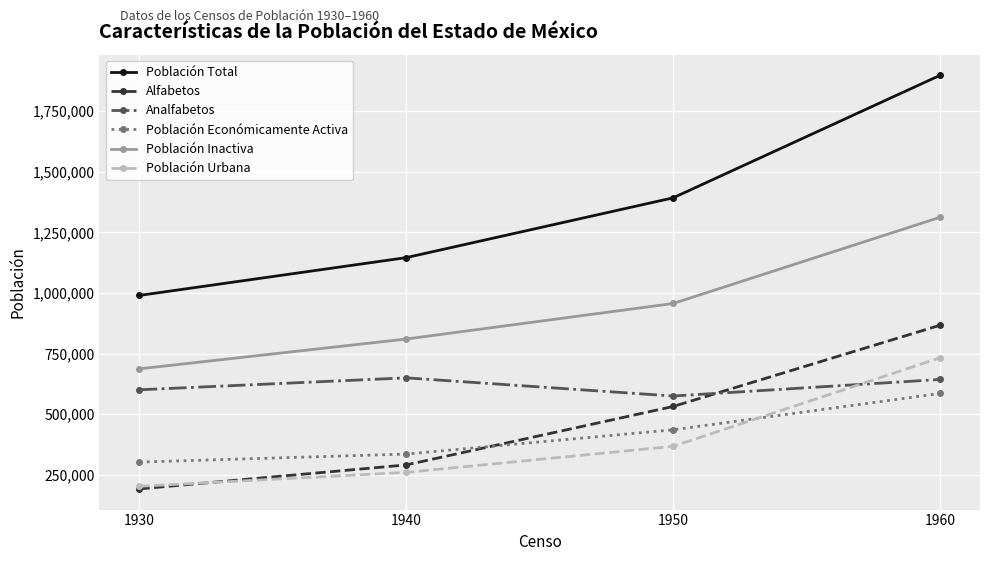

True or false: Población Urbana has more than 1 interior local peaks.

False